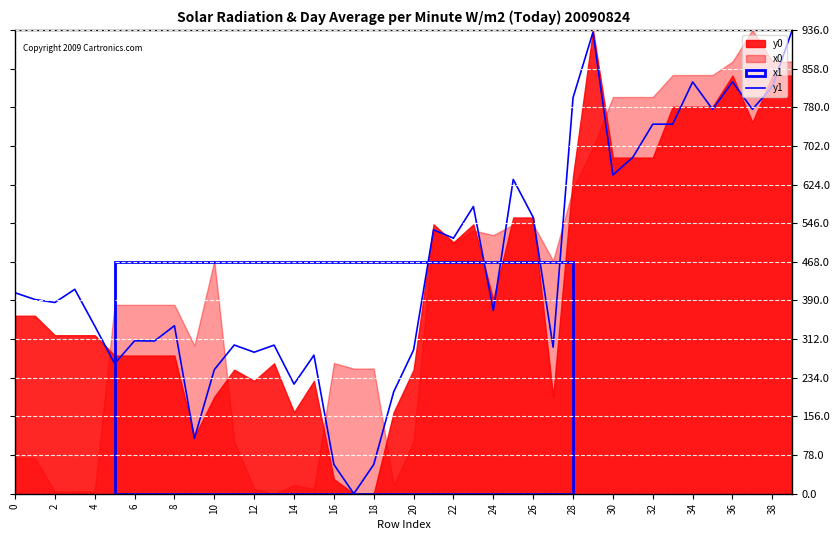

What is the maximum value for y1?

936.0